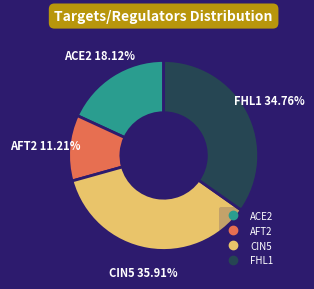

Which category has the biggest portion of the pie?

CIN5